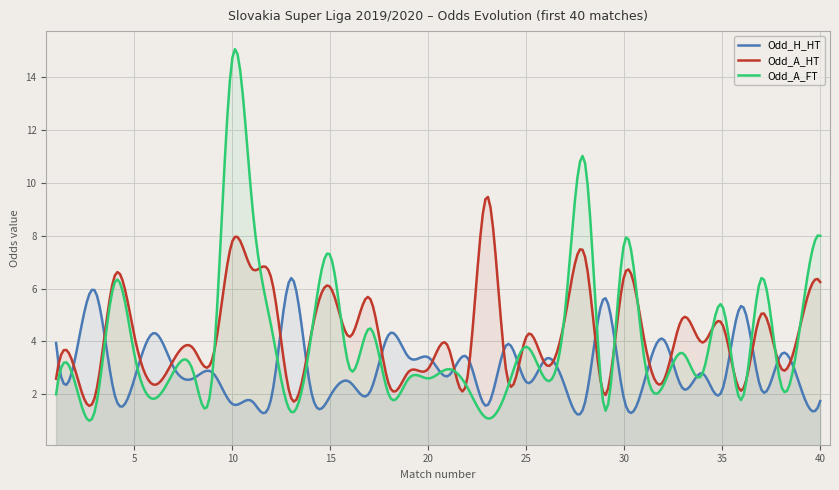

What is the highest value of the Odd_A_FT series?

15.1